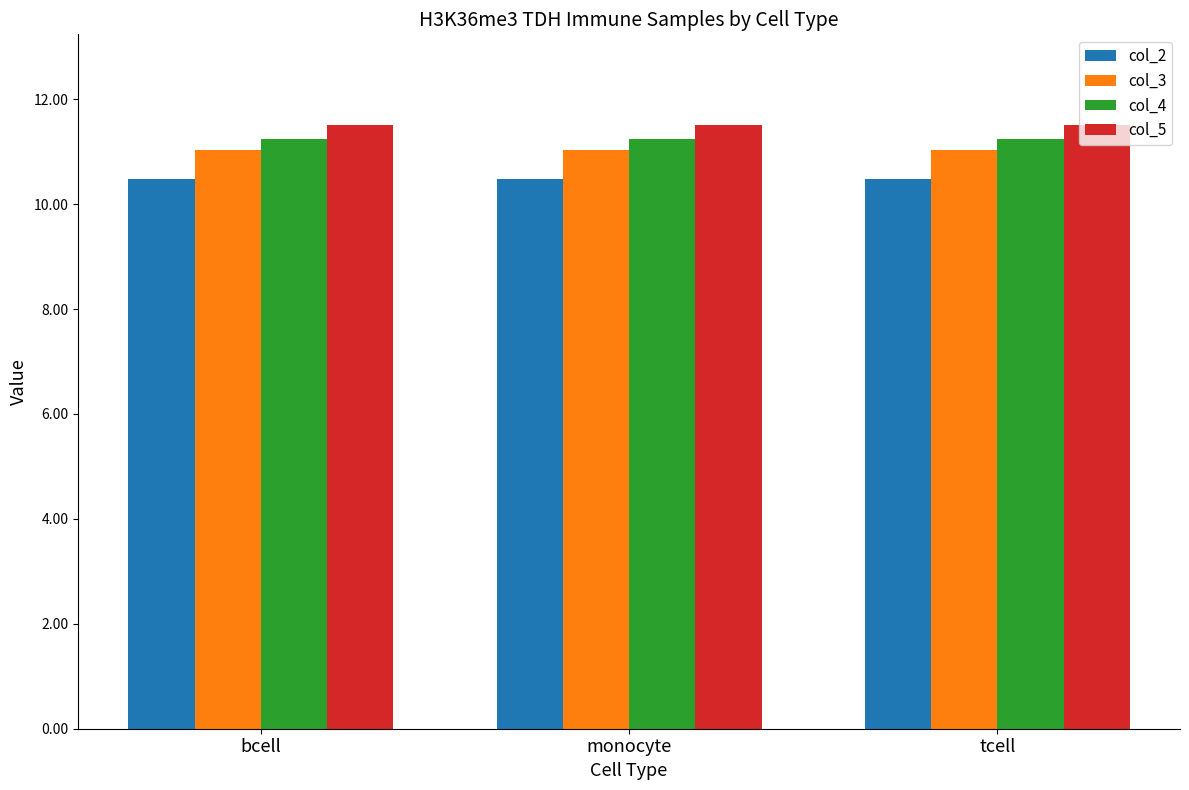

What is the difference between the highest and lowest values at bcell?

1.0